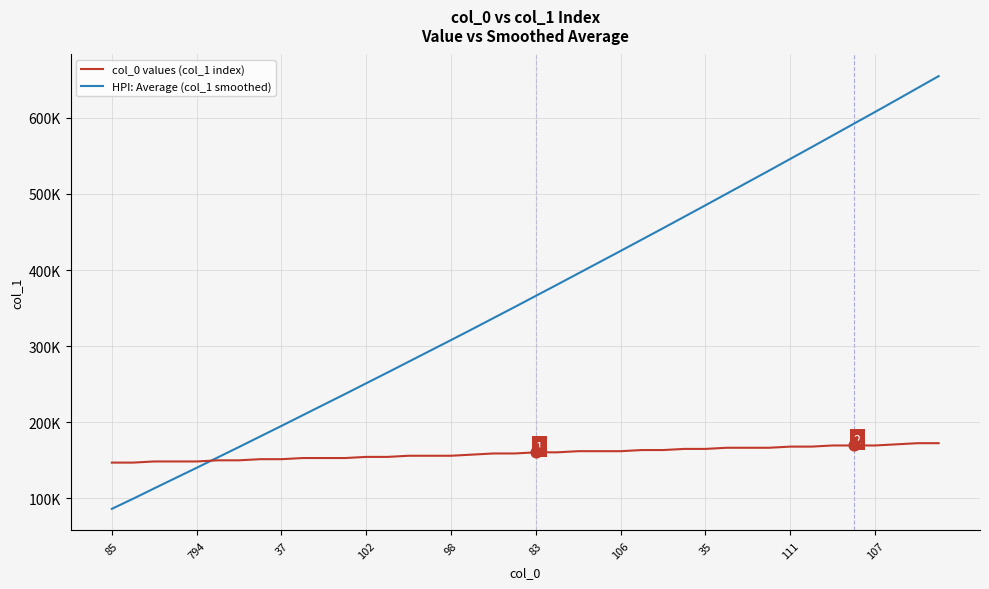

At how many categories does at least one series exceed 88719?

40